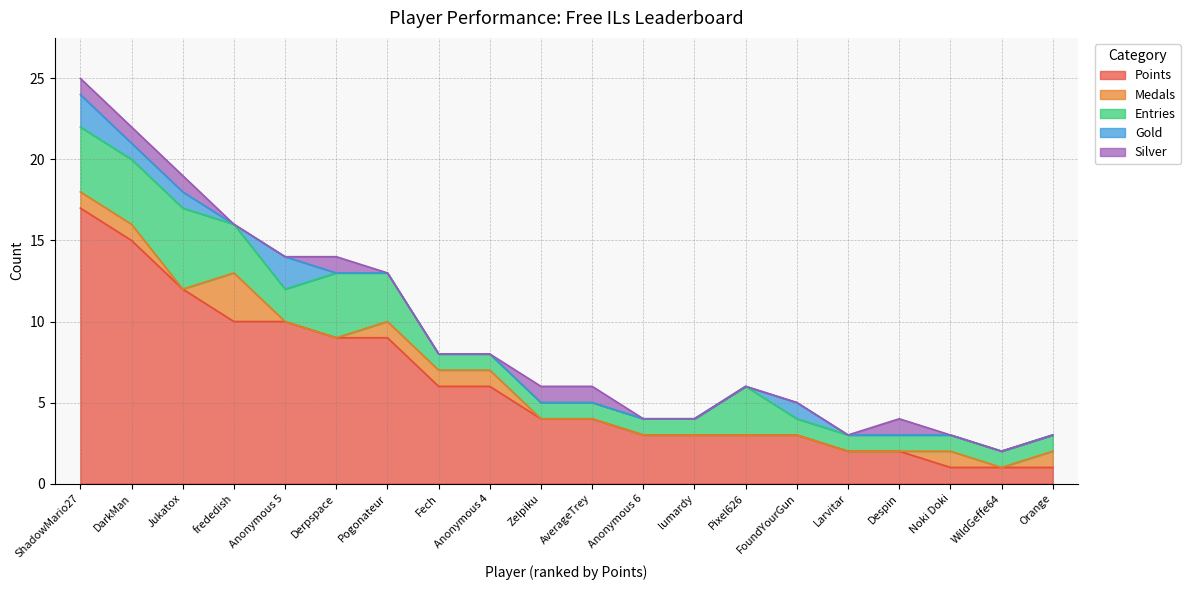

What is the label of the 16th point from the left?

Larvitar